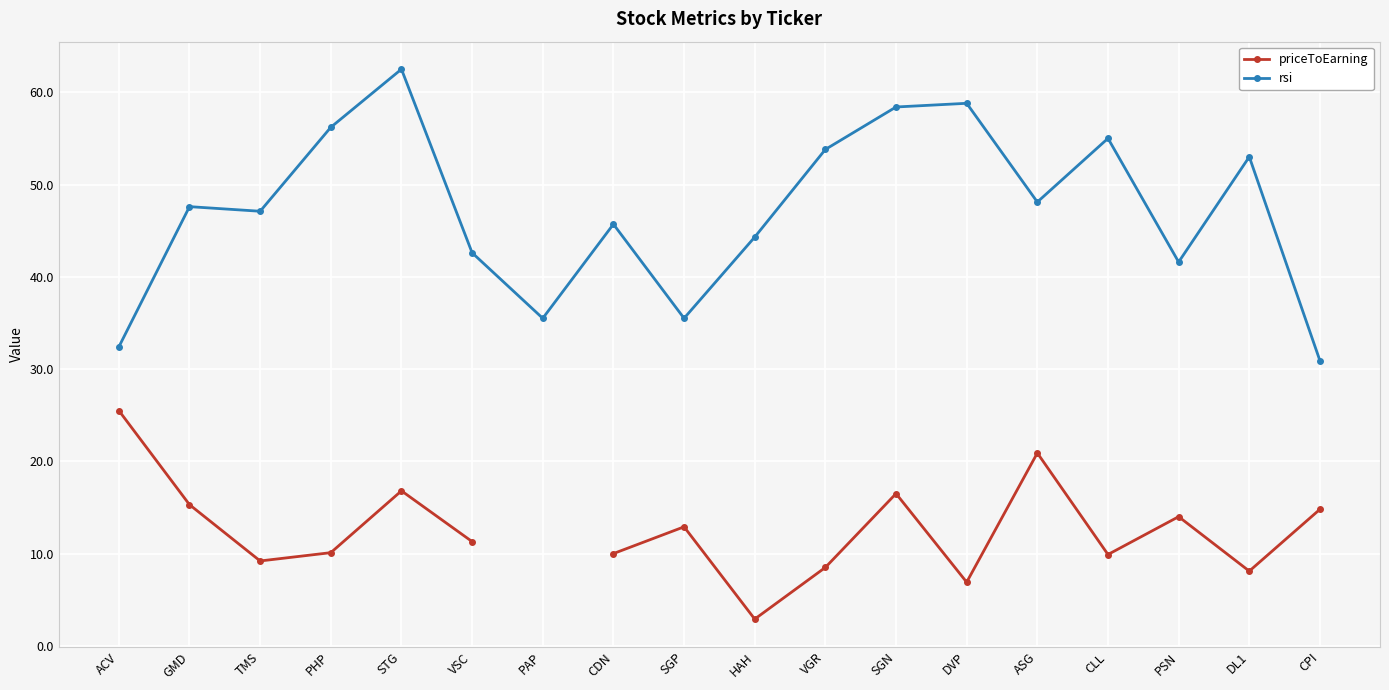

List the series in order of their peak value, highest first.

rsi, priceToEarning